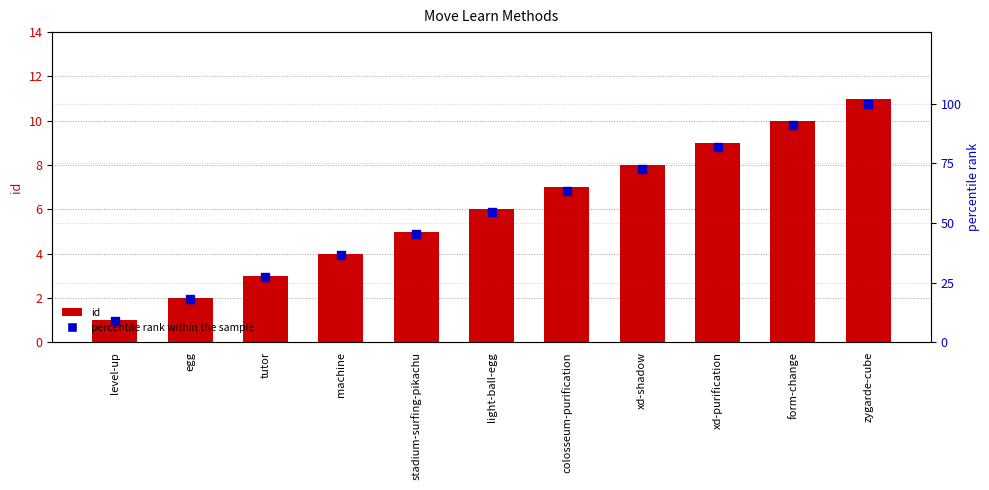

What is the total value across all series at level-up?

10.1